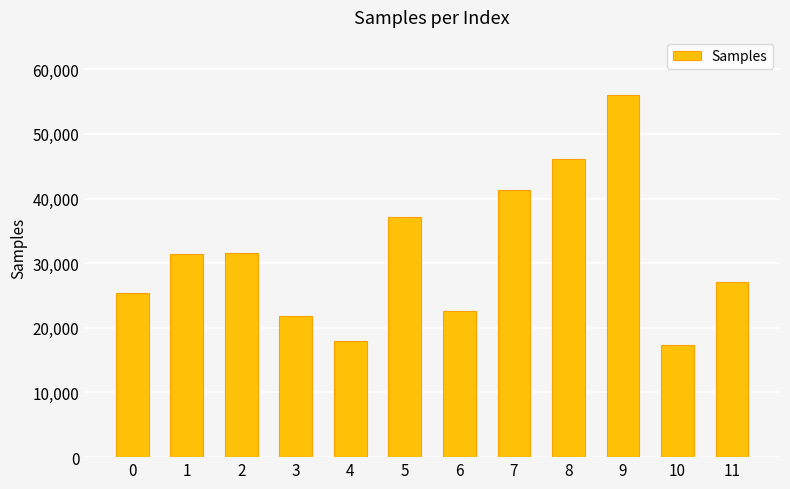

What is the value of the 5th bar from the left?

17986